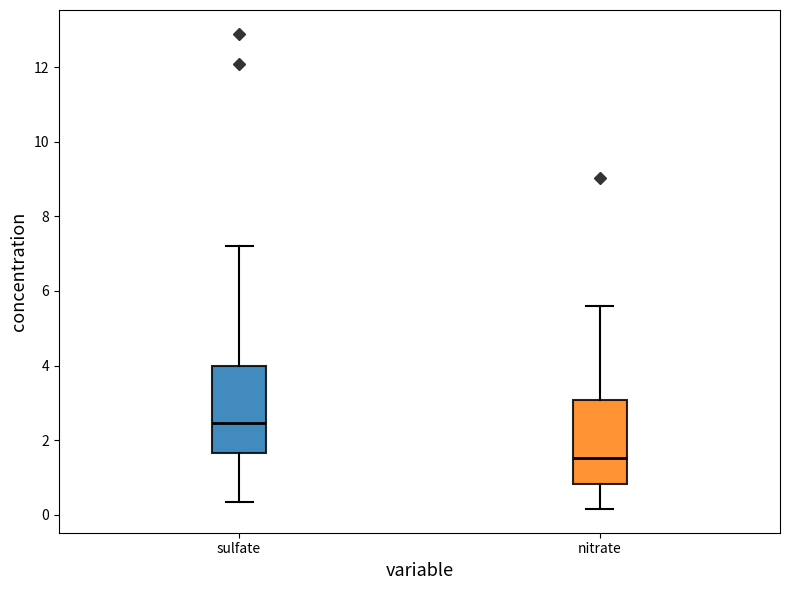

Reading left to right, transcribe this box plot: for each box, give where its median line is, the range the box spans, and where its two whiskers end, as read against the y-axis. The values are not printed on the chart, so give them approximately, as read against the axis.

sulfate: median 2.4, box 1.6 to 4.0, whiskers 0.4 to 7.2
nitrate: median 1.6, box 0.8 to 3.0, whiskers 0.2 to 5.6